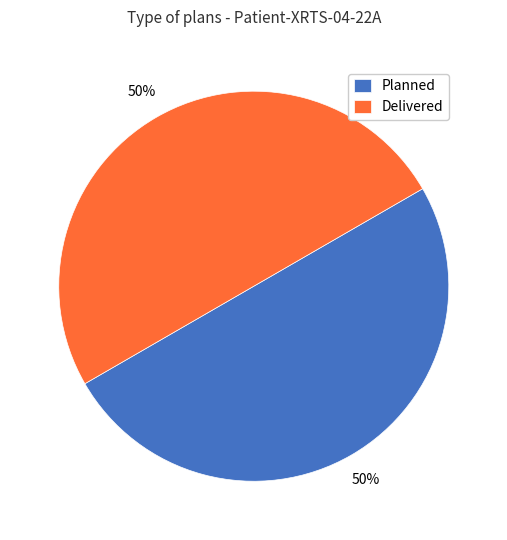

To the nearest percent, what is the combined percentage of Delivered and Planned?

100%